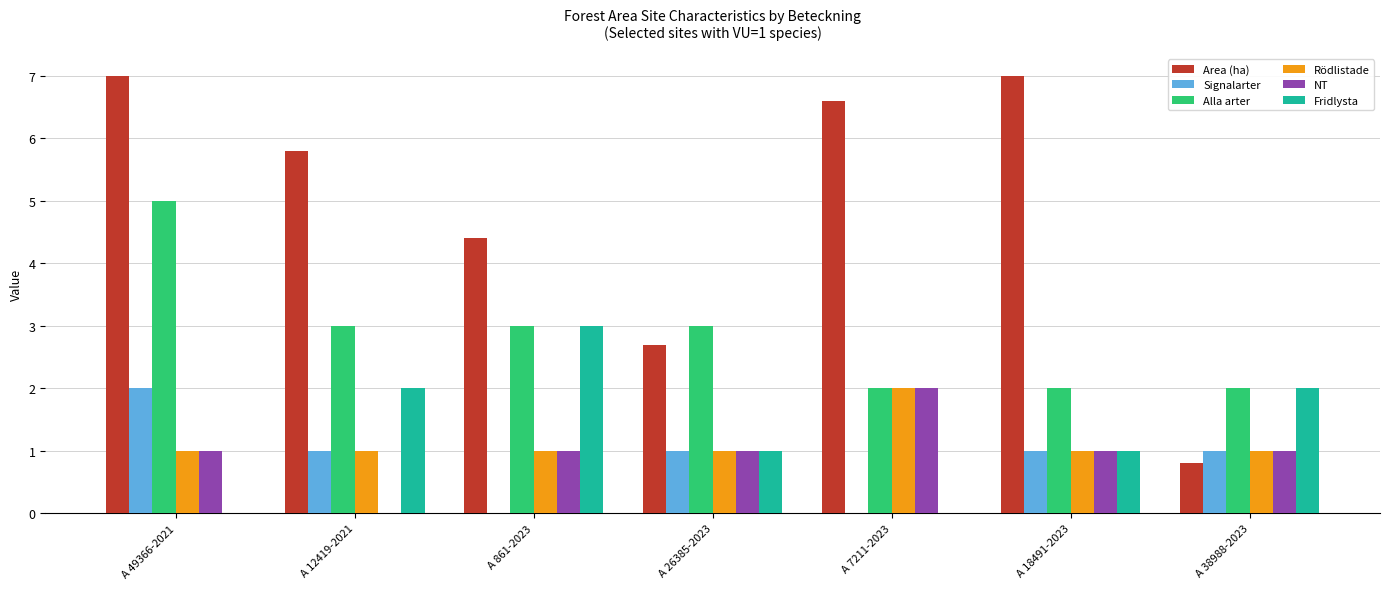

Count the number of categories in the chart.

7